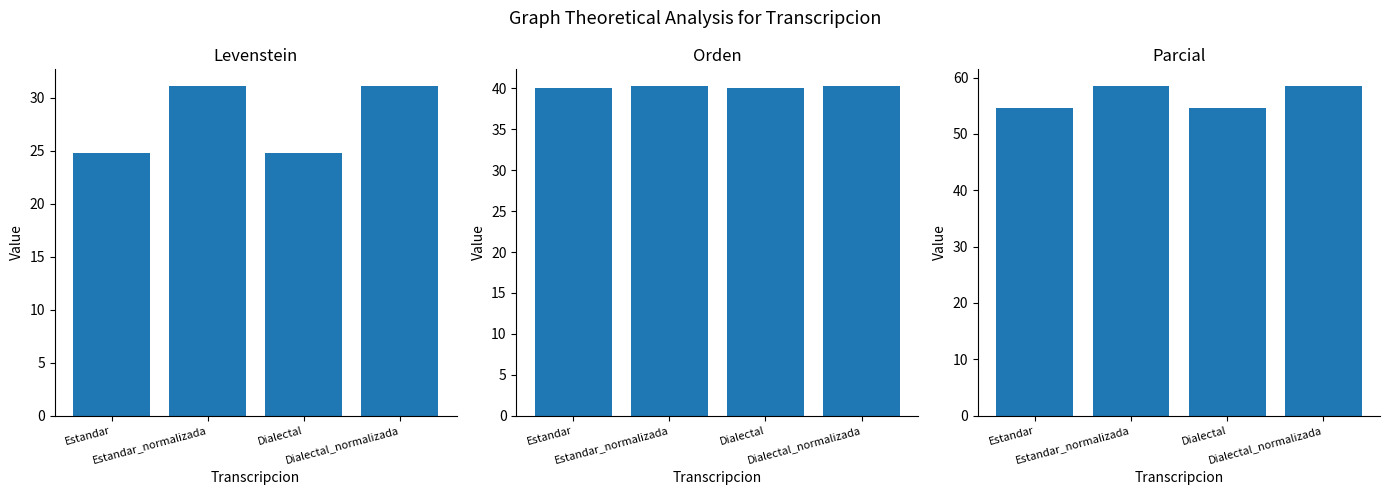

Rank the series by their average value, from lowest to highest.

Levenstein, Orden, Parcial